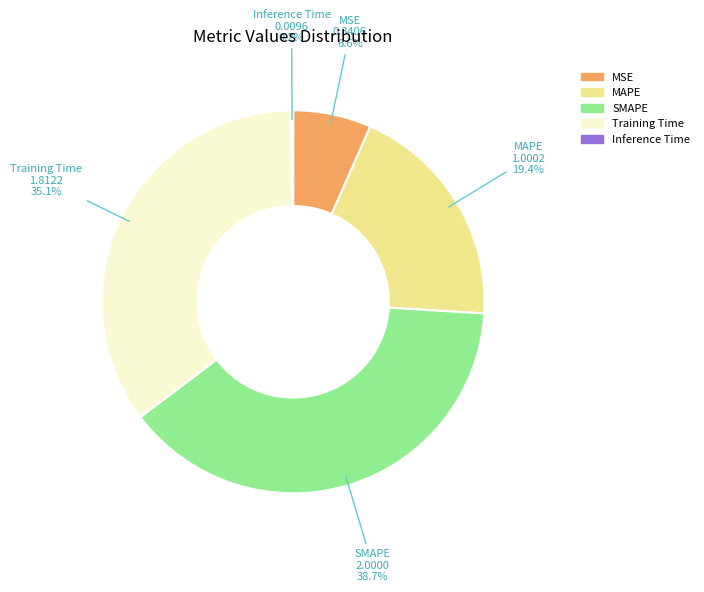

The SMAPE slice represents 31% of the pie. True or false?

False